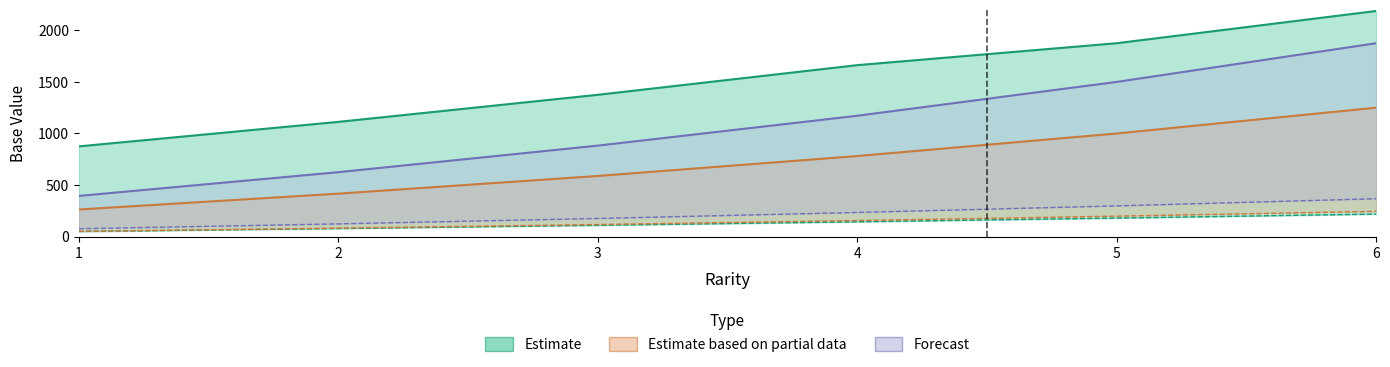

What are all the series names shown in the legend?

Estimate, Estimate based on partial data, Forecast